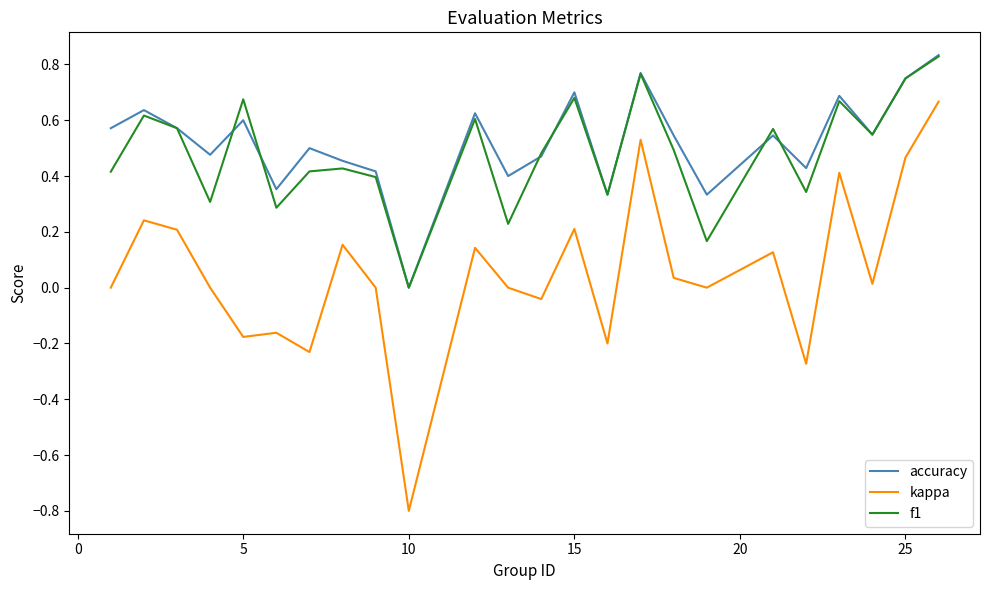

True or false: kappa has more than 1 points higher than both neighbors.

True